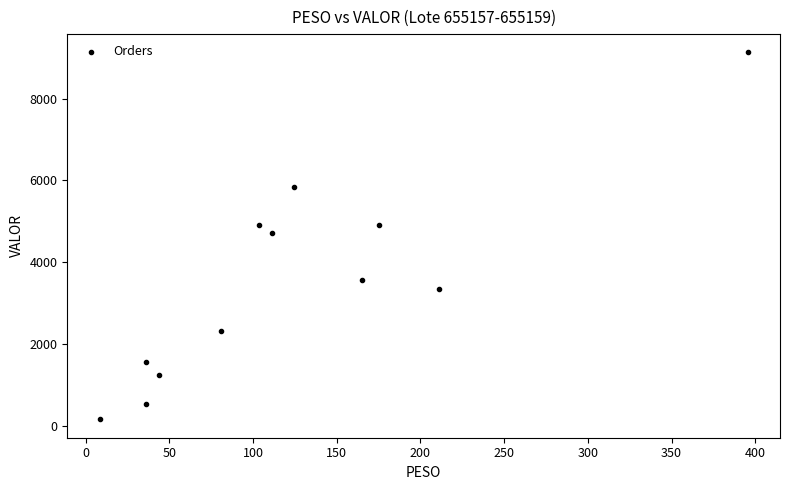

What is the average Y value?

3515.9